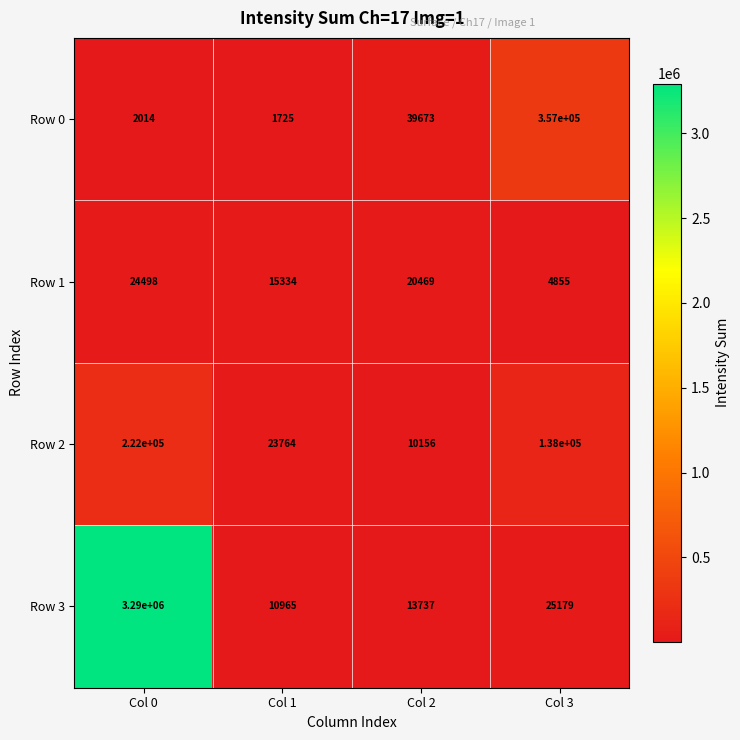

What is the minimum value for Row 3?

10965